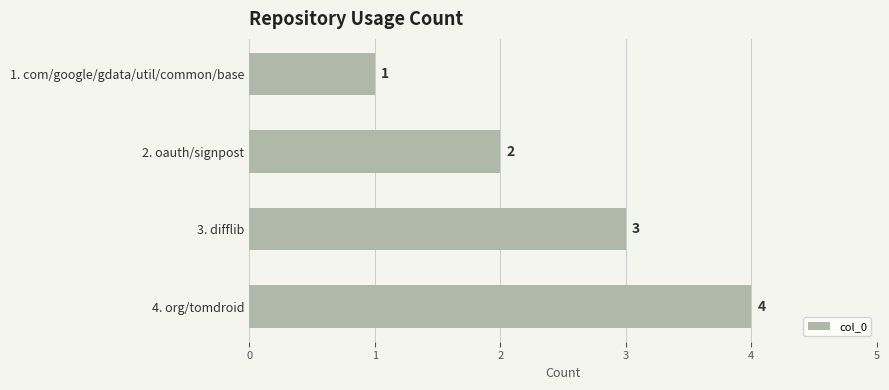

Between 1. com/google/gdata/util/common/base and 3. difflib, which is larger?

3. difflib